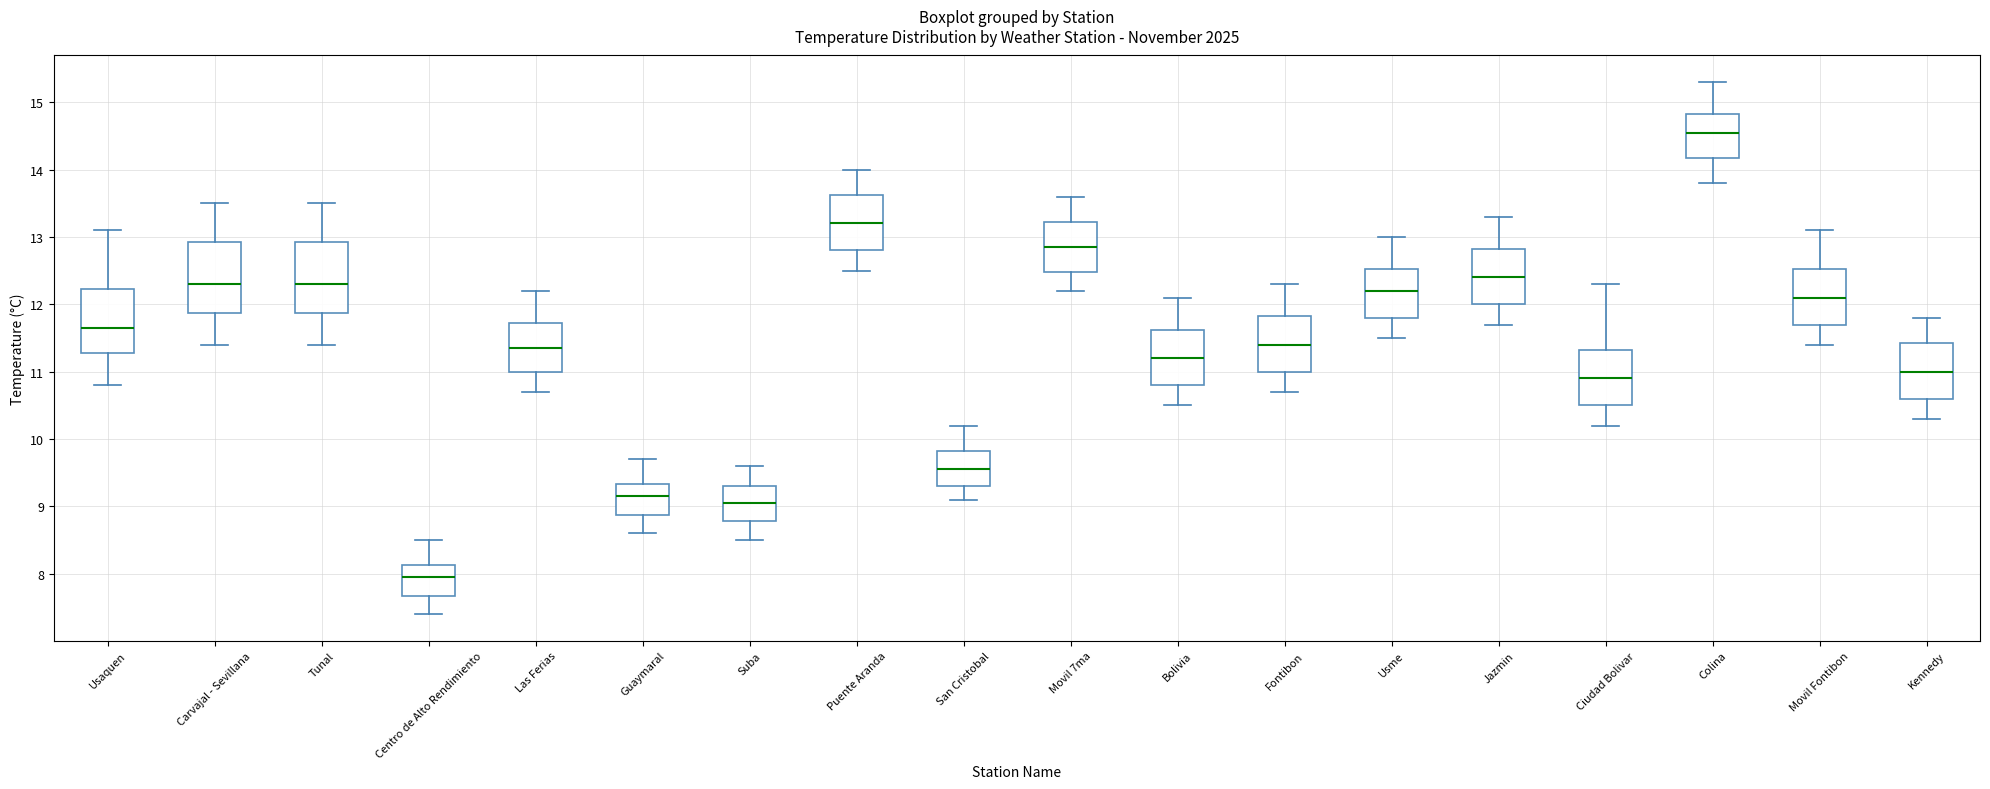

Reading left to right, read every box against the y-axis: the position of its median line, the range the box covers, and the ends of its whiskers. The values are not printed on the chart, so give them approximately, as read against the axis.

Usaquen: median 11.7, box 11.3 to 12.2, whiskers 10.8 to 13.1
Carvajal - Sevillana: median 12.3, box 11.9 to 12.9, whiskers 11.4 to 13.5
Tunal: median 12.3, box 11.9 to 12.9, whiskers 11.4 to 13.5
Centro de Alto Rendimiento: median 8.0, box 7.7 to 8.1, whiskers 7.4 to 8.5
Las Ferias: median 11.4, box 11.0 to 11.7, whiskers 10.7 to 12.2
Guaymaral: median 9.2, box 8.9 to 9.3, whiskers 8.6 to 9.7
Suba: median 9.1, box 8.8 to 9.3, whiskers 8.5 to 9.6
Puente Aranda: median 13.2, box 12.8 to 13.6, whiskers 12.5 to 14.0
San Cristobal: median 9.6, box 9.3 to 9.8, whiskers 9.1 to 10.2
Movil 7ma: median 12.9, box 12.5 to 13.2, whiskers 12.2 to 13.6
Bolivia: median 11.2, box 10.8 to 11.6, whiskers 10.5 to 12.1
Fontibon: median 11.4, box 11.0 to 11.8, whiskers 10.7 to 12.3
Usme: median 12.2, box 11.8 to 12.5, whiskers 11.5 to 13.0
Jazmin: median 12.4, box 12.0 to 12.8, whiskers 11.7 to 13.3
Ciudad Bolivar: median 10.9, box 10.5 to 11.3, whiskers 10.2 to 12.3
Colina: median 14.6, box 14.2 to 14.8, whiskers 13.8 to 15.3
Movil Fontibon: median 12.1, box 11.7 to 12.5, whiskers 11.4 to 13.1
Kennedy: median 11.0, box 10.6 to 11.4, whiskers 10.3 to 11.8